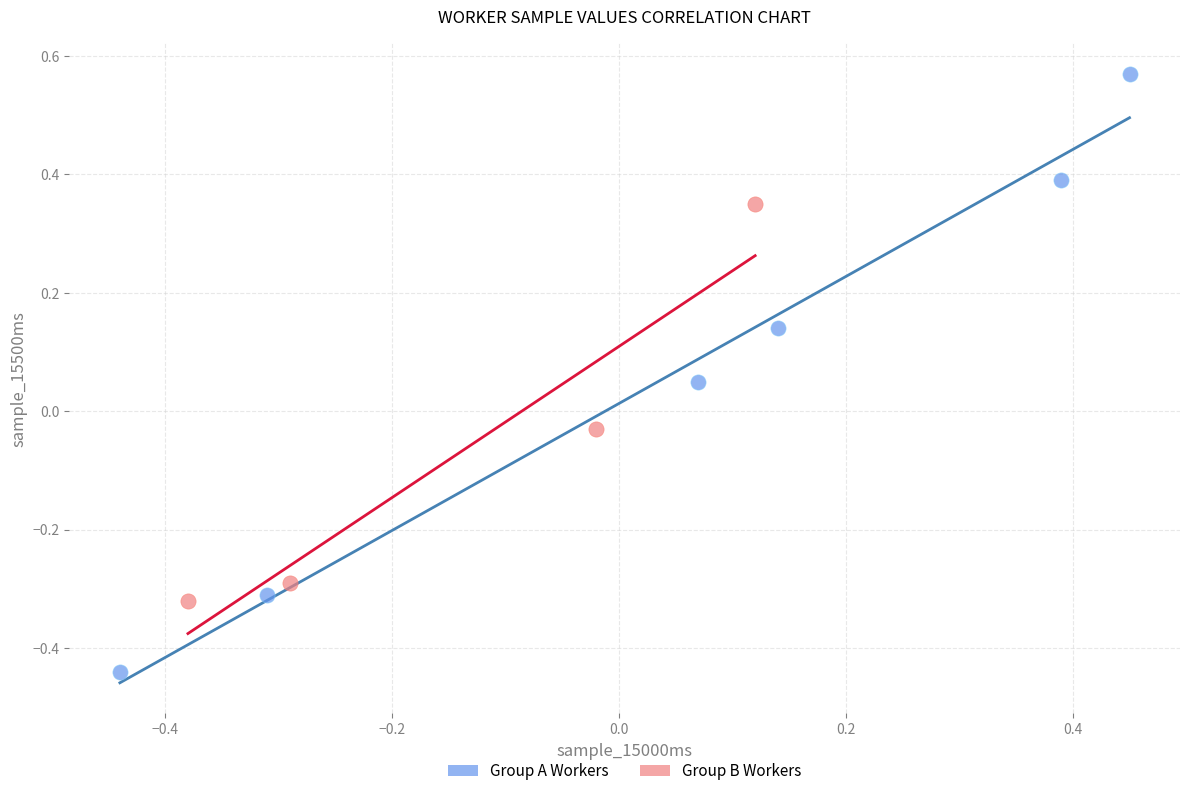

Which series has the widest spread of Y values?

Group A Workers